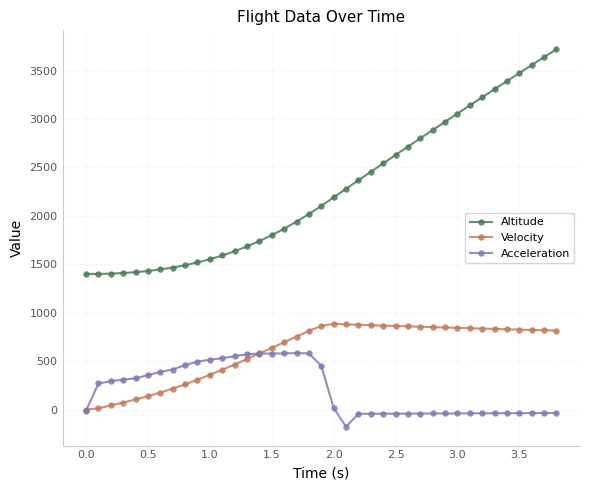

What is the minimum value for Altitude?

1401.0